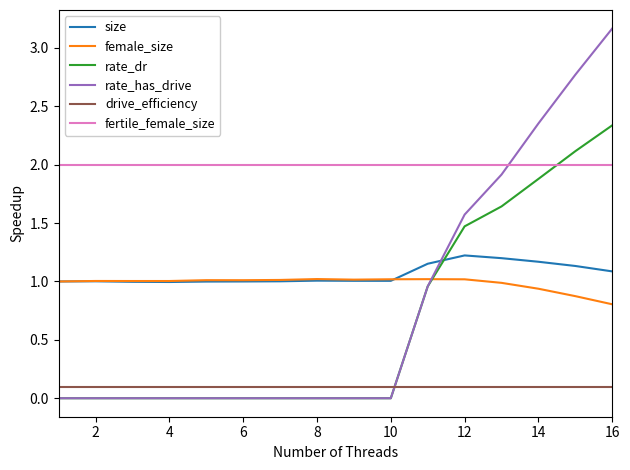

List the series in order of their peak value, lowest first.

drive_efficiency, female_size, size, fertile_female_size, rate_dr, rate_has_drive